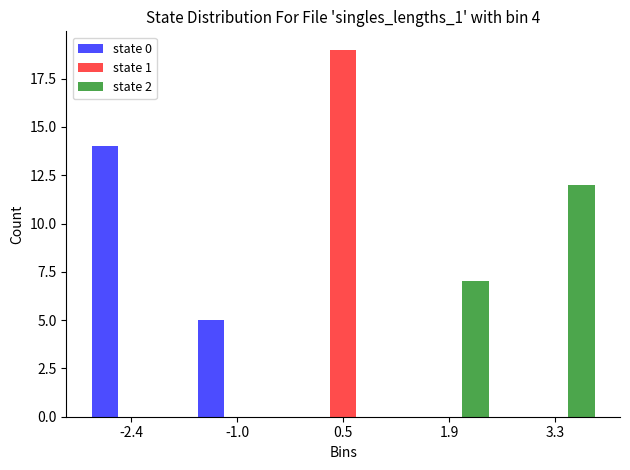

Reading left to right, transcribe this chart: for each range on the x-axis, give the height of each series' bar. Neither the bar edges nor the heights are printed on the chart, so give them approximately, as read against the axes.

-3.0 to -1.6: state 0=14	state 1=0	state 2=0
-1.6 to -0.2: state 0=5	state 1=0	state 2=0
-0.2 to 1.2: state 0=0	state 1=19	state 2=0
1.2 to 2.6: state 0=0	state 1=0	state 2=7
2.6 to 4.0: state 0=0	state 1=0	state 2=12